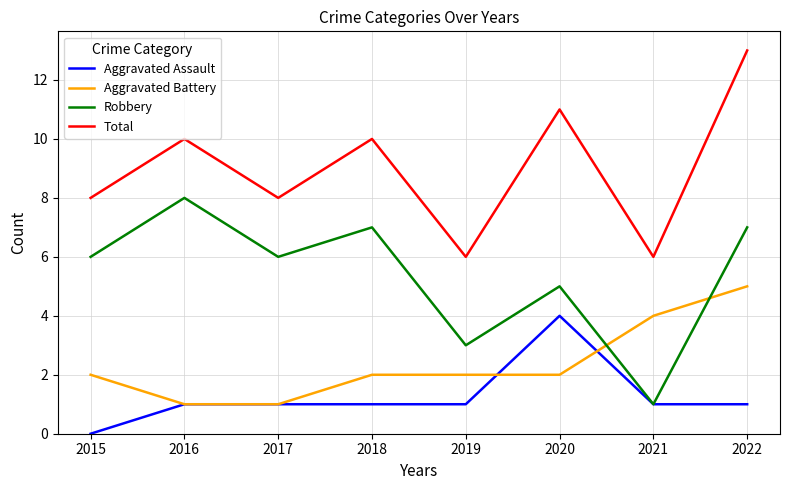

How many lines are shown in the chart?

4